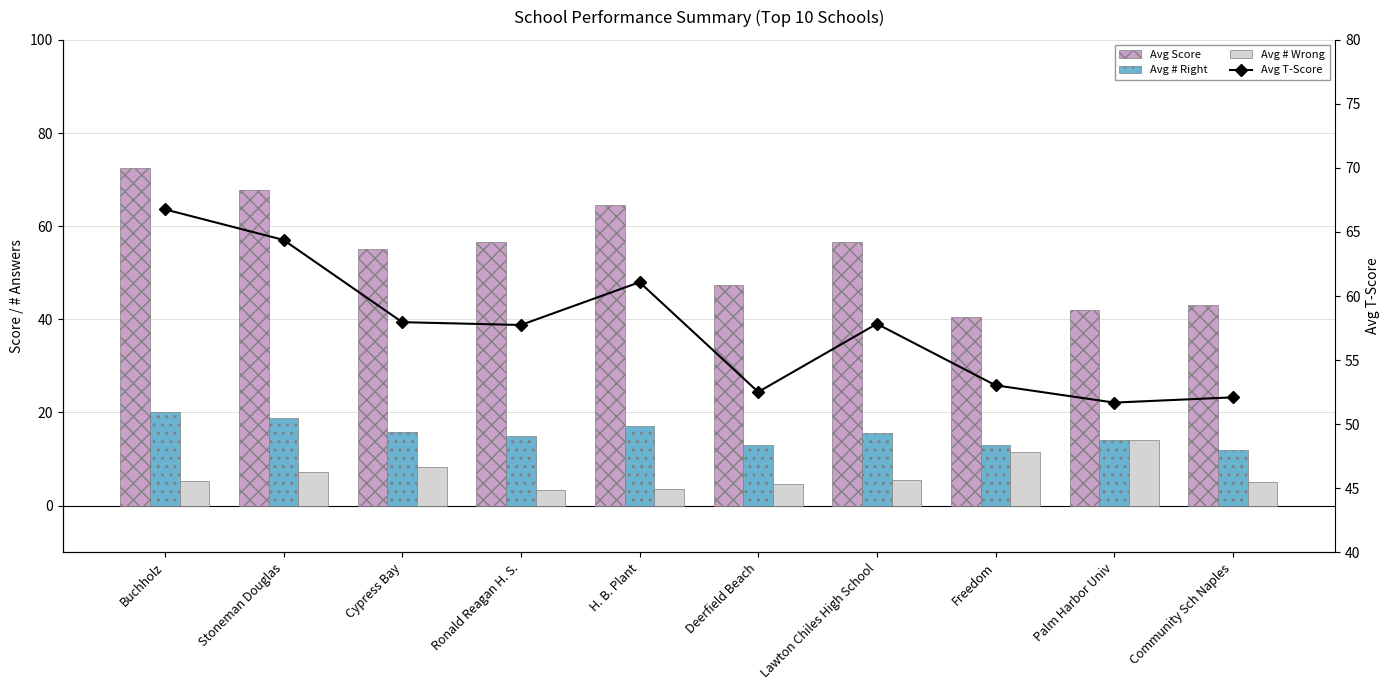

What is the approximate value of Avg Score at Cypress Bay?

55.0